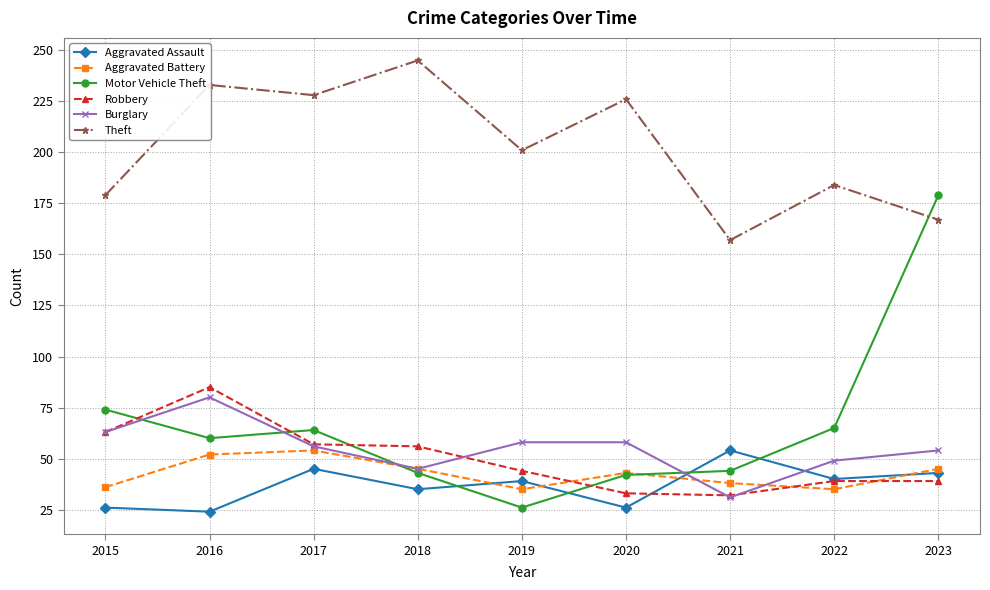

True or false: Theft has more than 1 points higher than both neighbors.

True